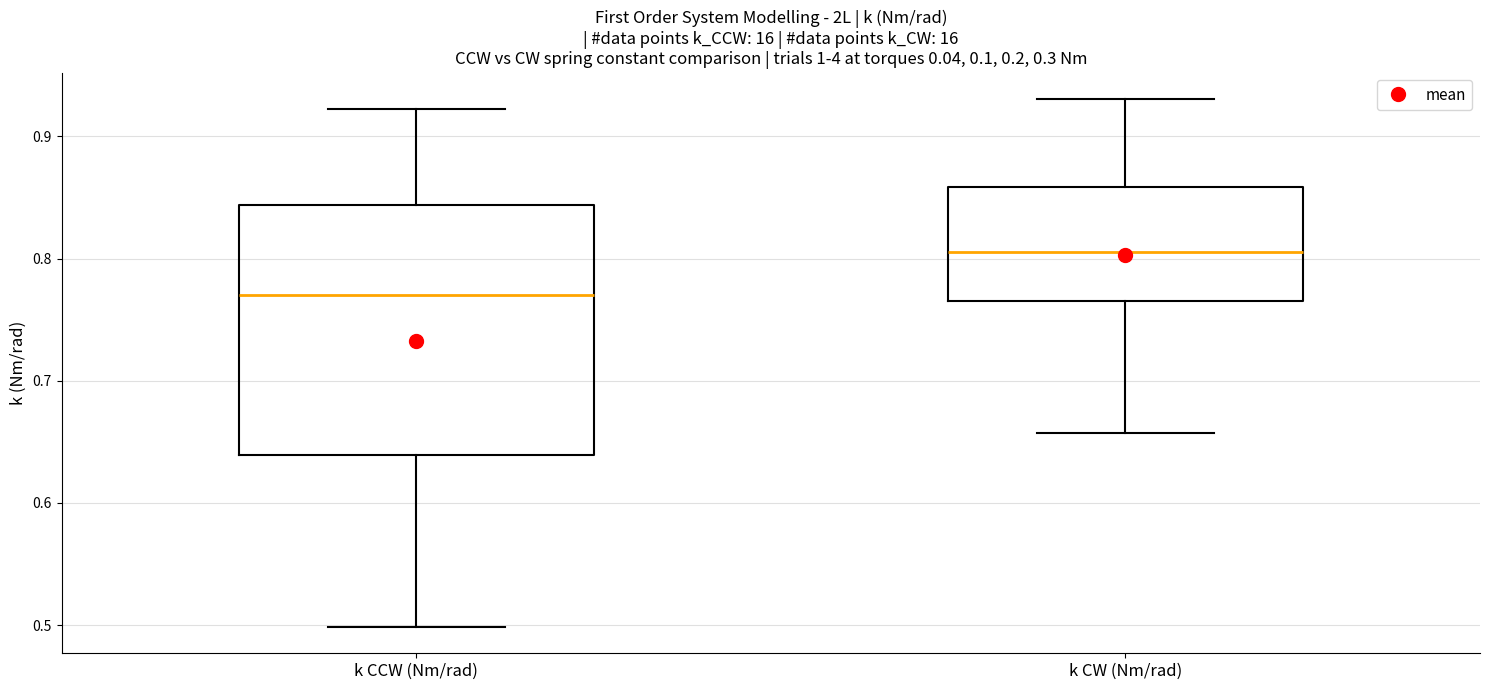

Reading left to right, transcribe this box plot: for each box, give where its median line is, the range the box spans, and where its two whiskers end, as read against the y-axis. The values are not printed on the chart, so give them approximately, as read against the axis.

k CCW (Nm/rad): median 0.77, box 0.64 to 0.84, whiskers 0.50 to 0.92
k CW (Nm/rad): median 0.81, box 0.77 to 0.86, whiskers 0.66 to 0.93